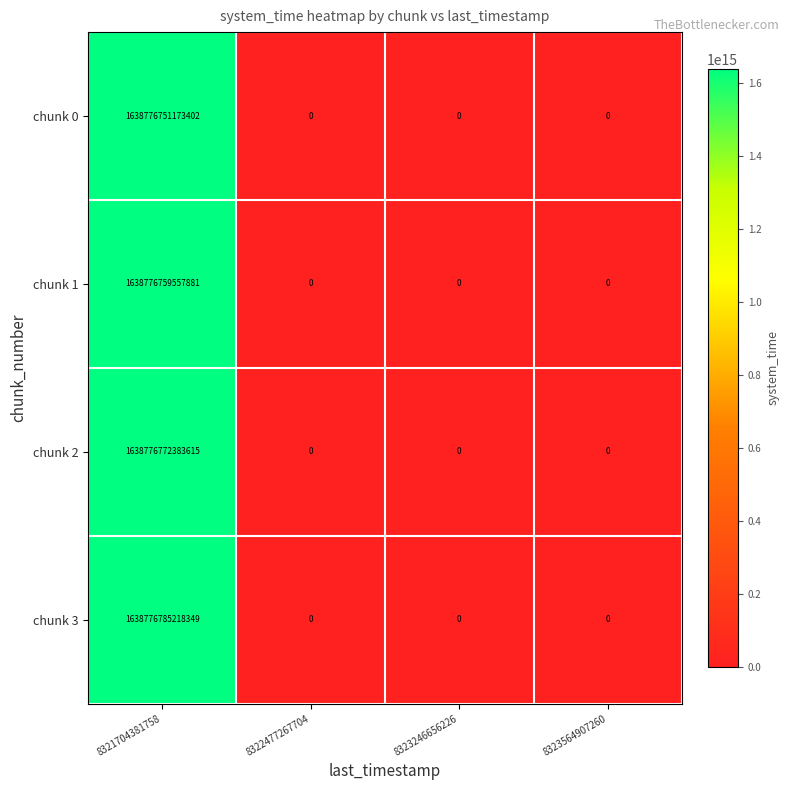

At which category is the sum across all series the highest?

8321704381758